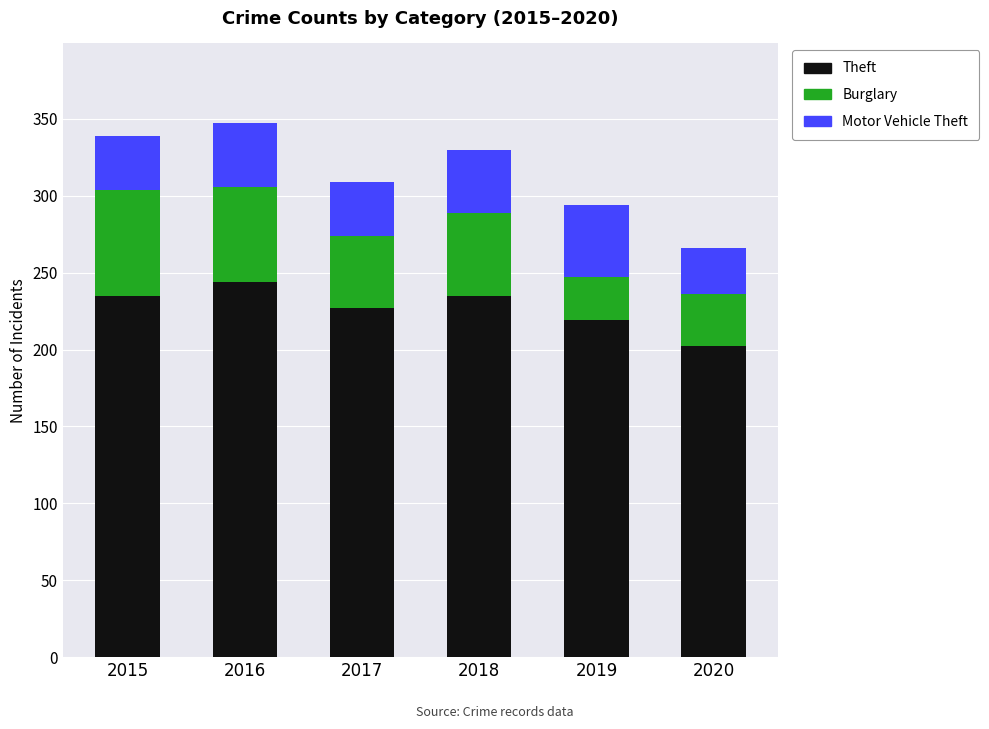

What is the total value across all series at 2019?

294